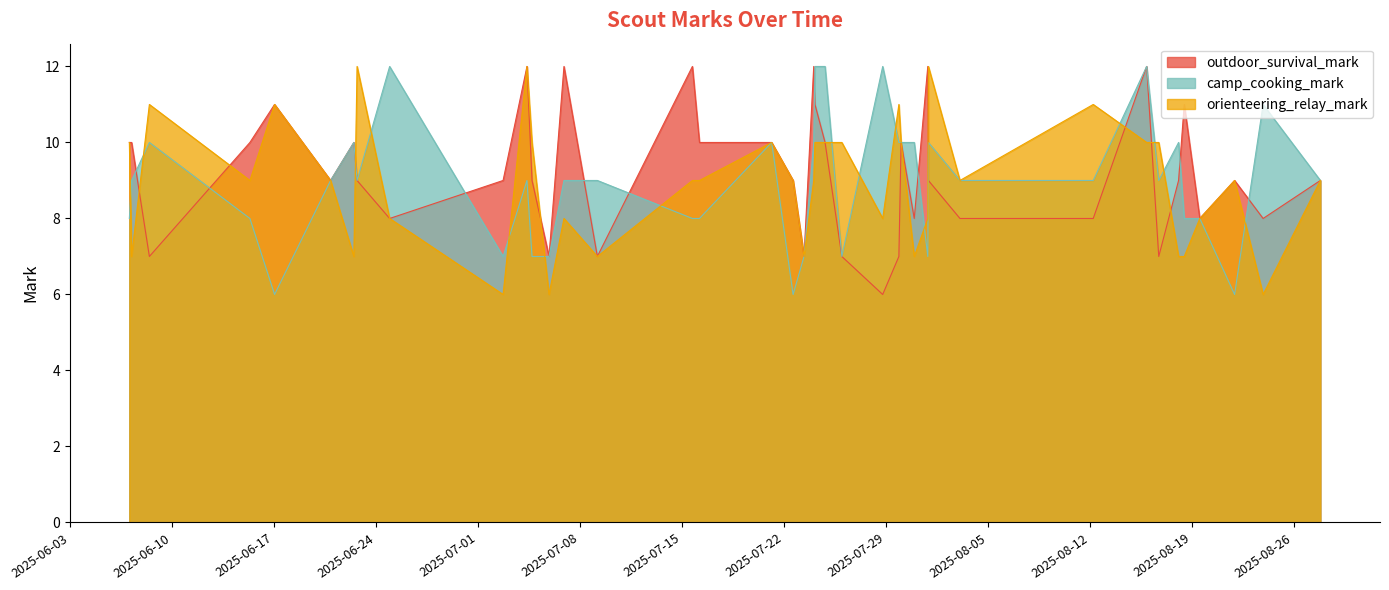

True or false: orienteering_relay_mark has a value of 6 at 17.

False